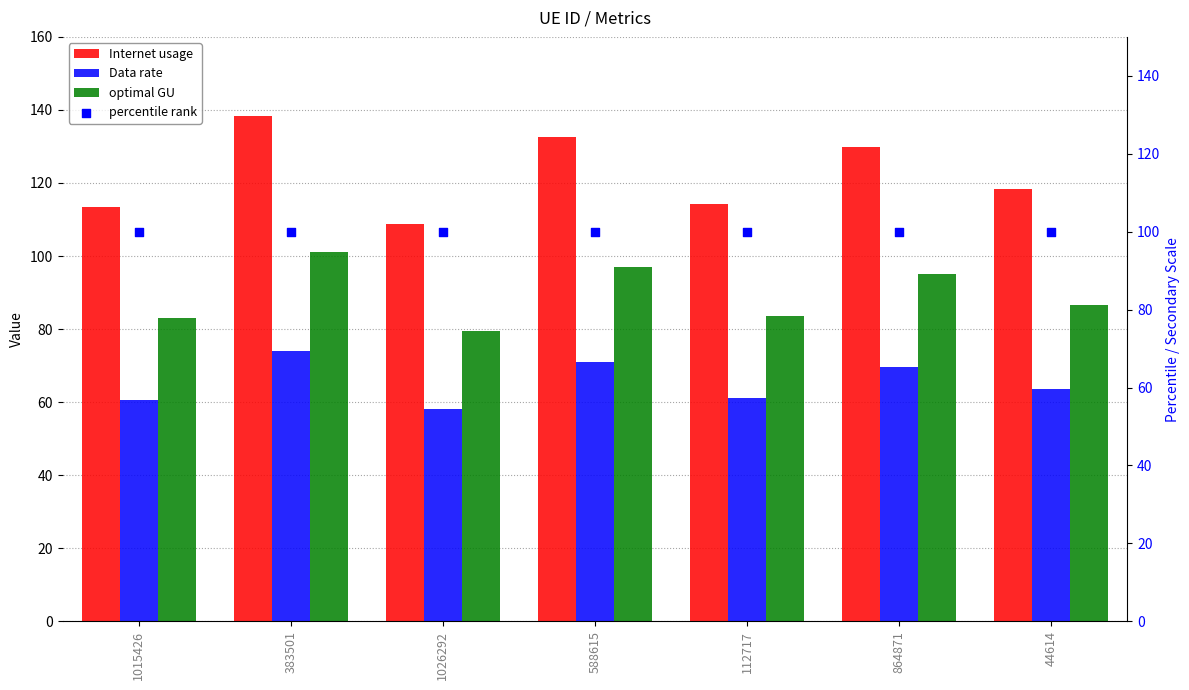

What are all the series names shown in the legend?

Internet usage, Data rate, optimal GU, percentile rank